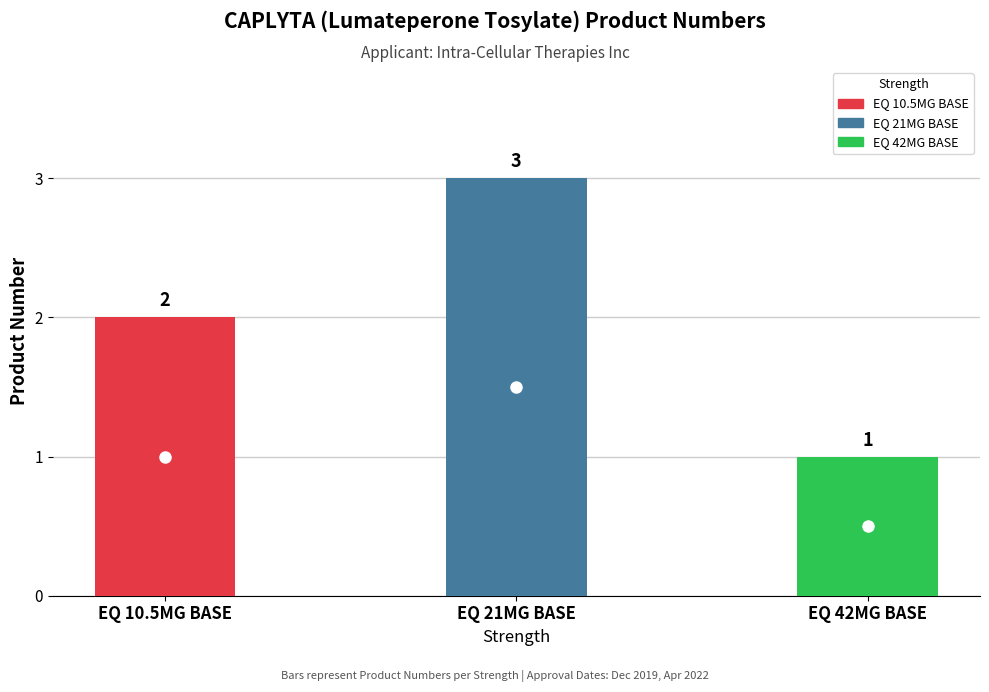

What is the minimum value shown in the chart?

1